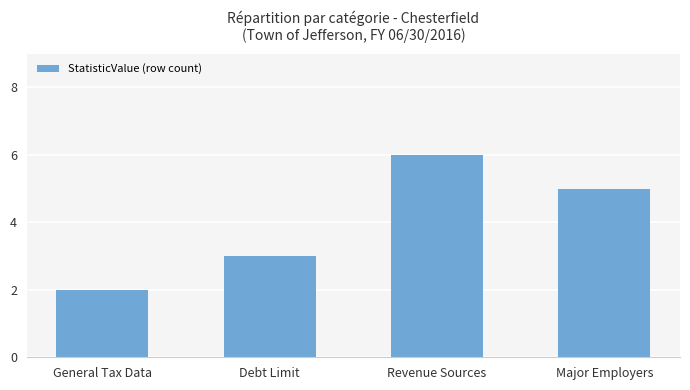

True or false: the data shows 3 at Debt Limit.

True